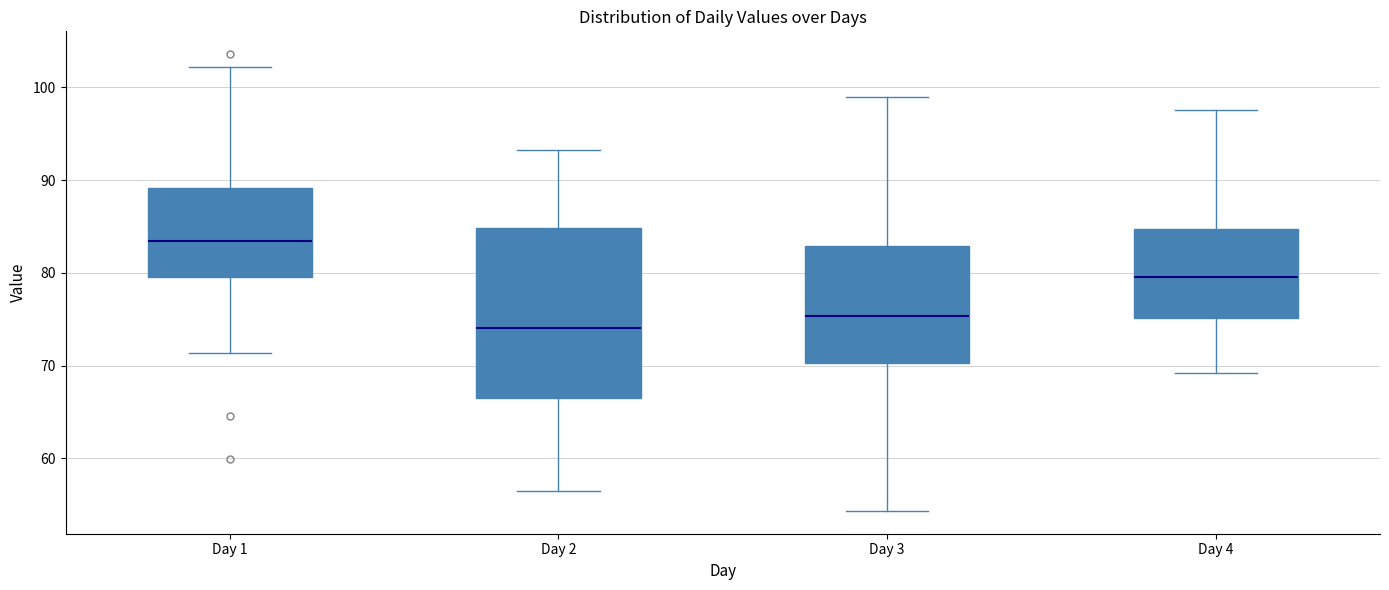

Where is the lower edge of the box for Day 3 on the y-axis? The values are not printed on the chart, so give them approximately, as read against the axis.

70